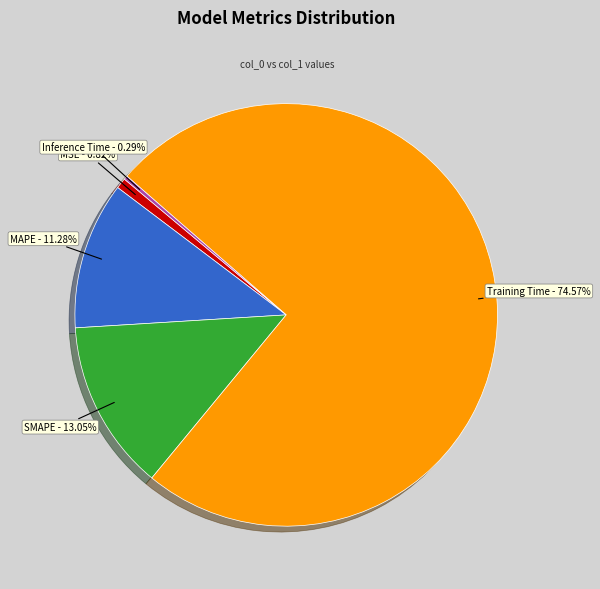

What percentage do Training Time and Inference Time together represent?

74.9%